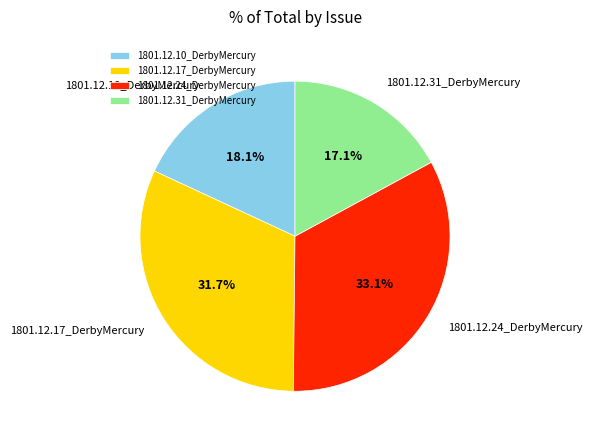

The 1801.12.10_DerbyMercury slice represents 18% of the pie. True or false?

True